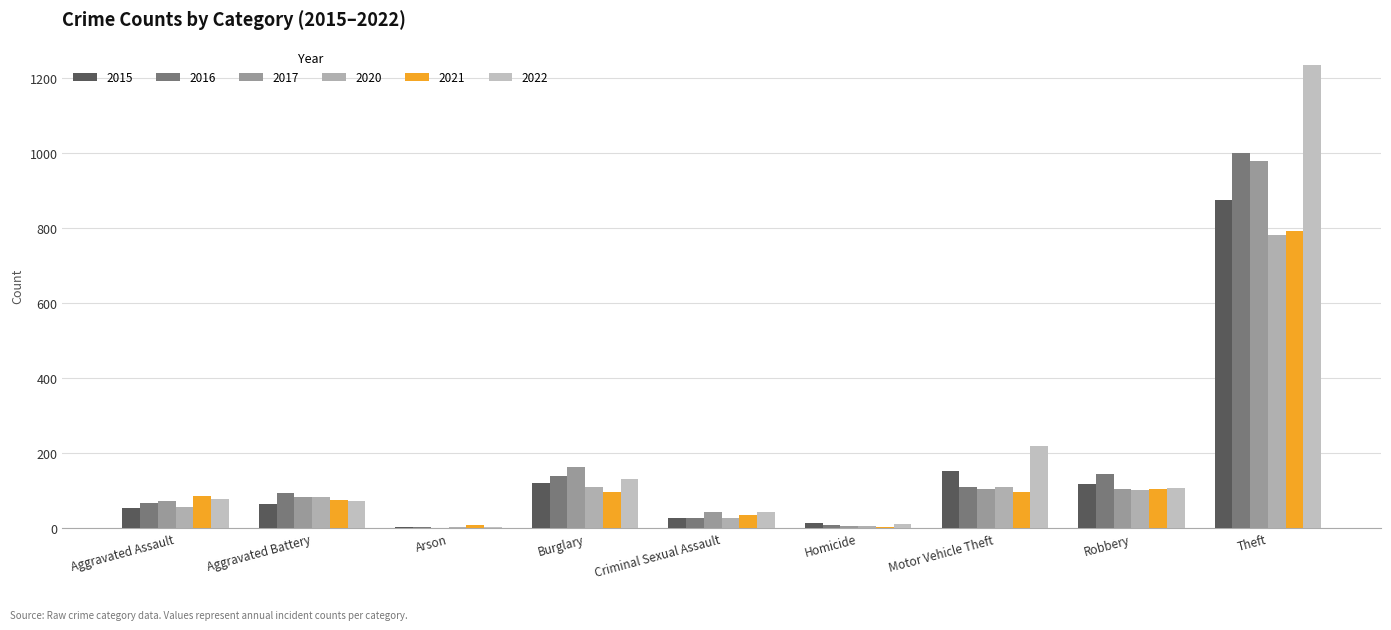

List the series in order of their peak value, highest first.

2022, 2016, 2017, 2015, 2021, 2020